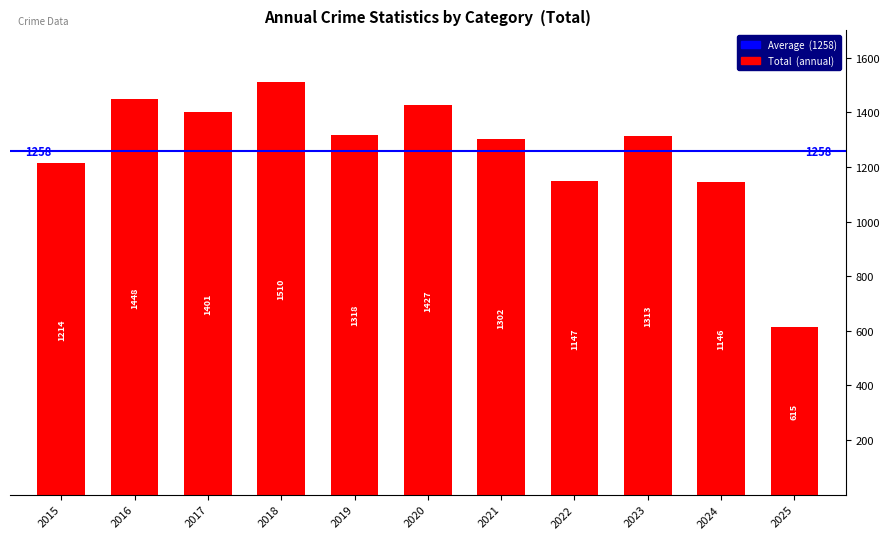

What is the approximate value at 2019?

1318